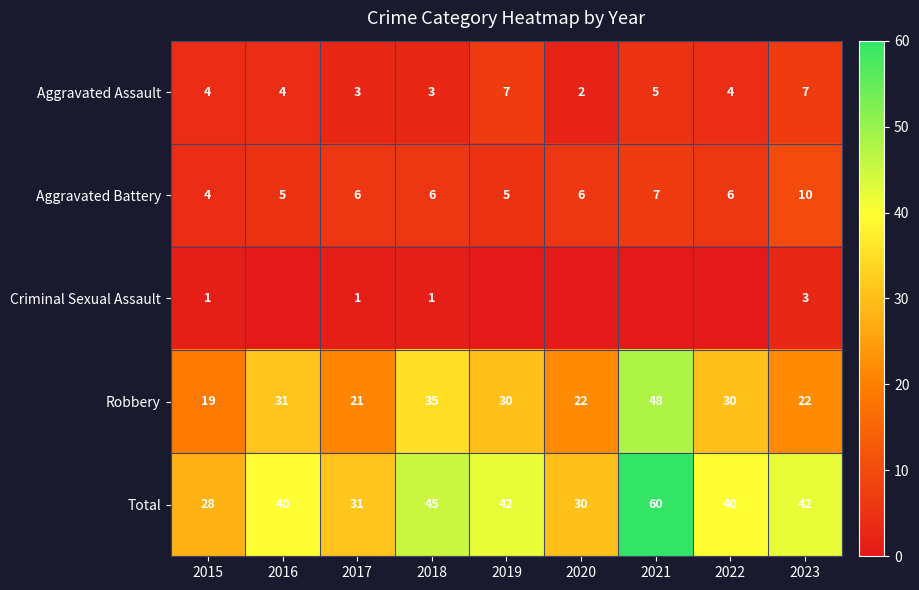

At how many categories does at least one series exceed 28?

8